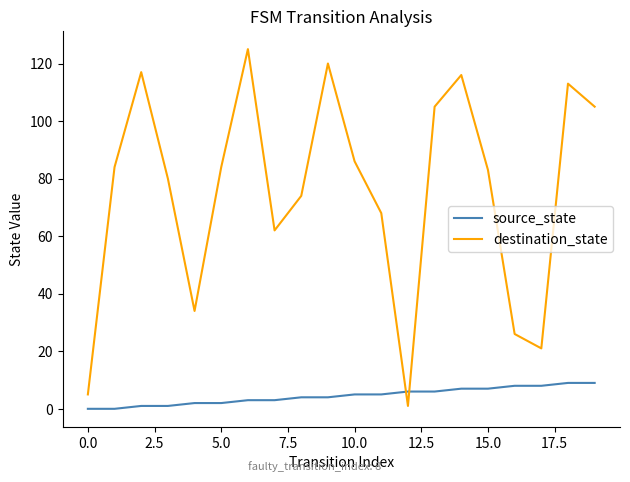

What are all the series names shown in the legend?

source_state, destination_state